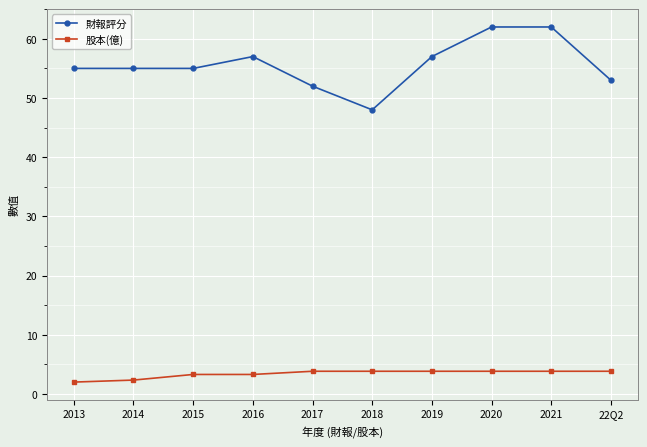

Is it true that 股本(億) equals 3.8 at 22Q2?

True